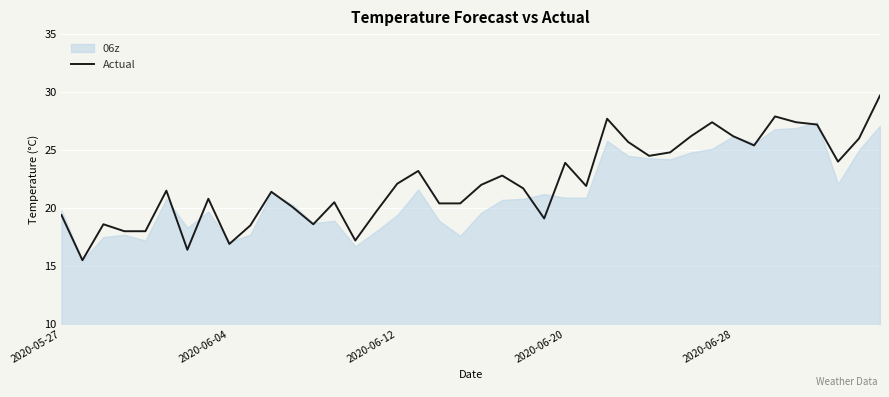

How many points are lower than both their immediate neighbors (excluding endpoints)?

10